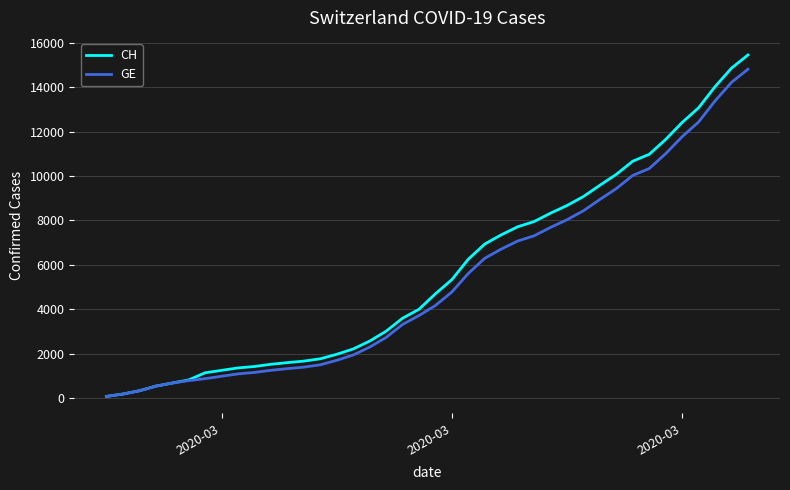

What is the greatest value displayed?

15450